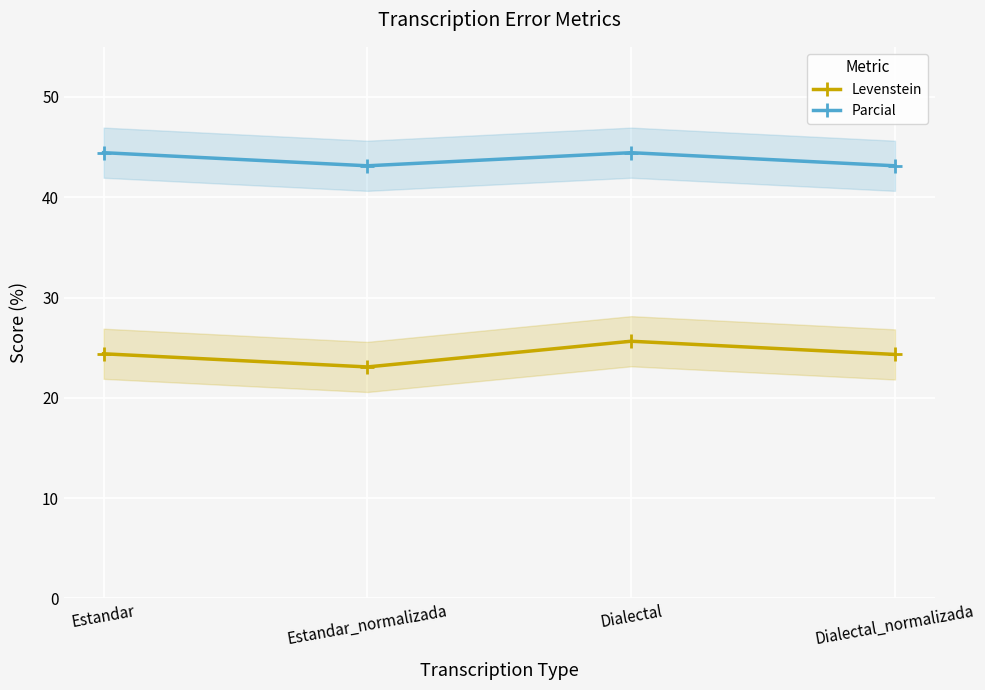

Where does the Parcial series first go above 44?

Estandar